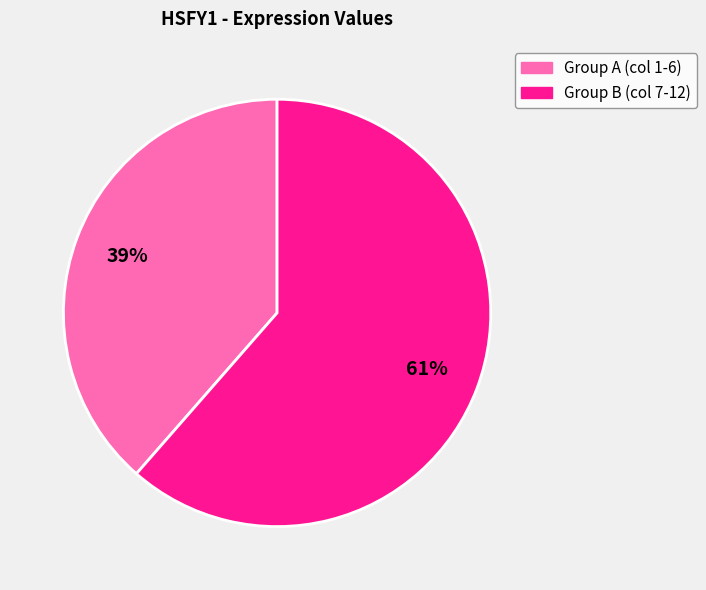

To the nearest percent, what is the average slice percentage?

50%